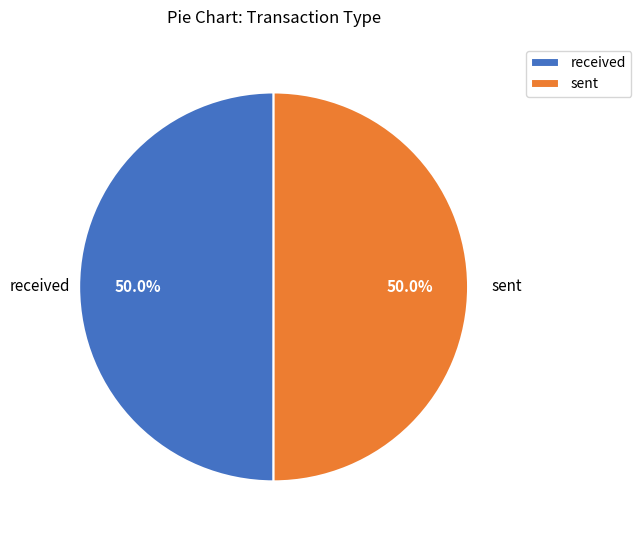

Count the number of slices in the pie.

2